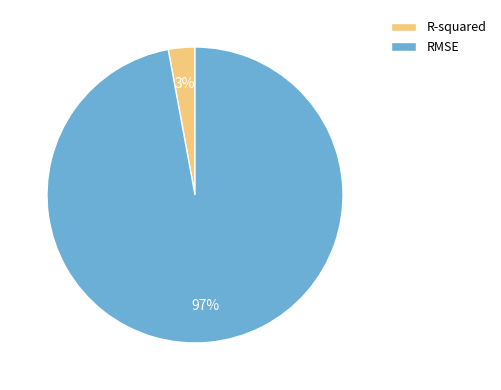

Is it true that R-squared is 3% of the pie?

True